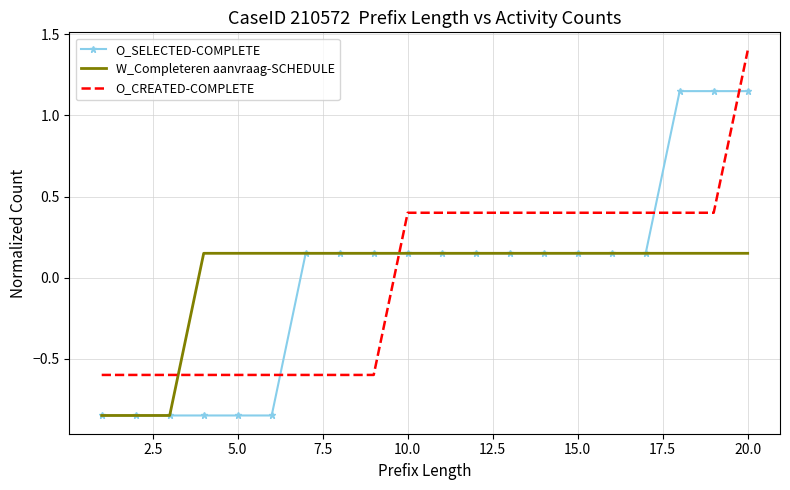

Rank the series by their maximum value, from lowest to highest.

W_Completeren aanvraag-SCHEDULE, O_SELECTED-COMPLETE, O_CREATED-COMPLETE